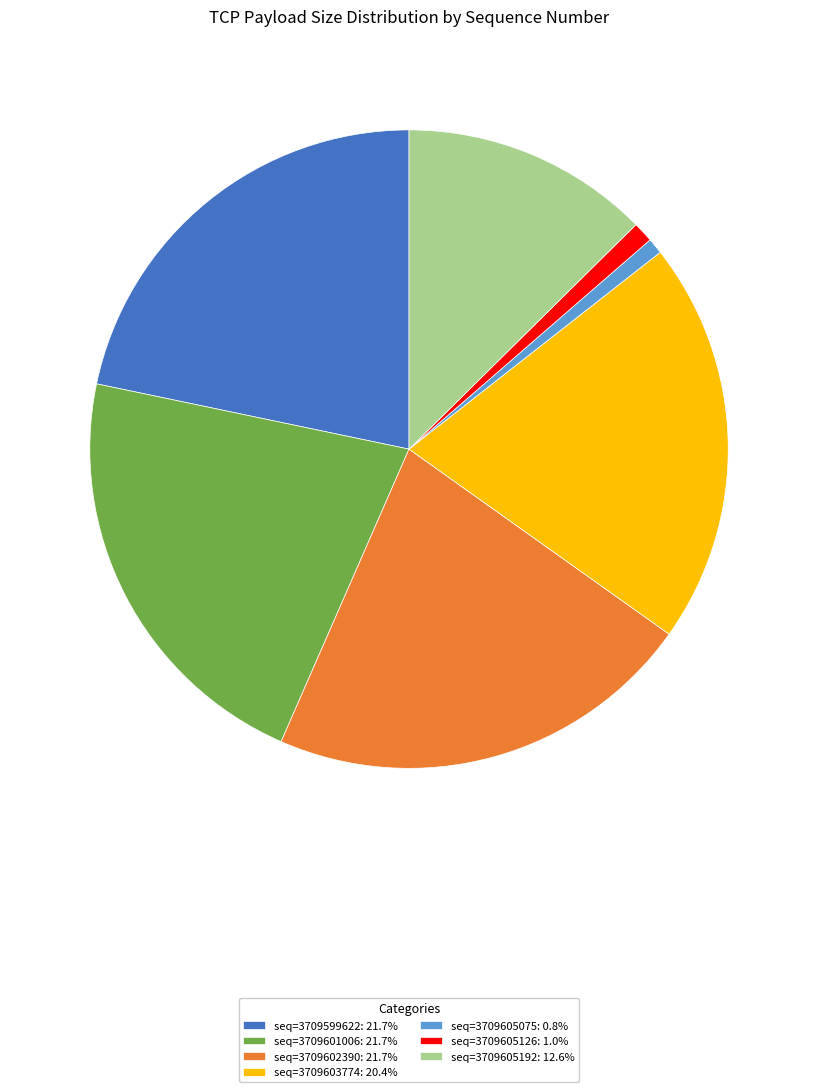

Is seq=3709601006: 21.7% the majority of the pie?

No